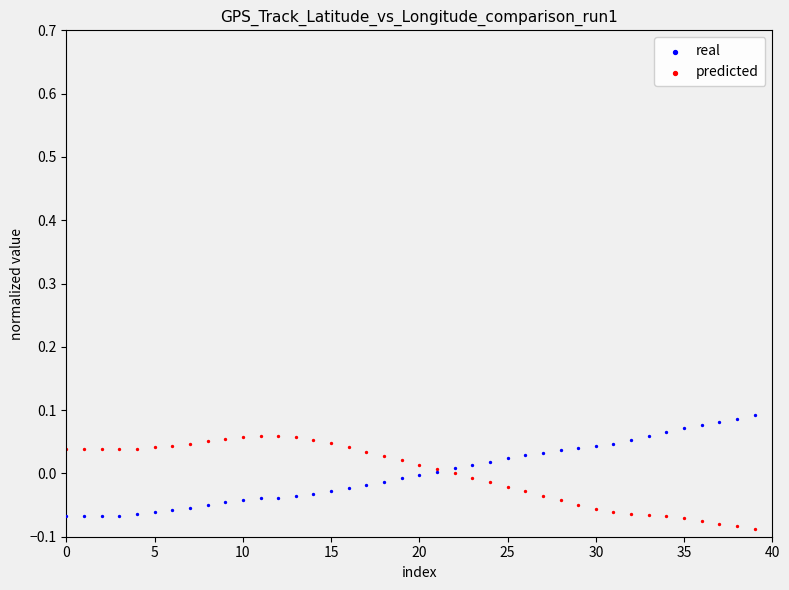

Which series reaches the maximum Y coordinate?

real